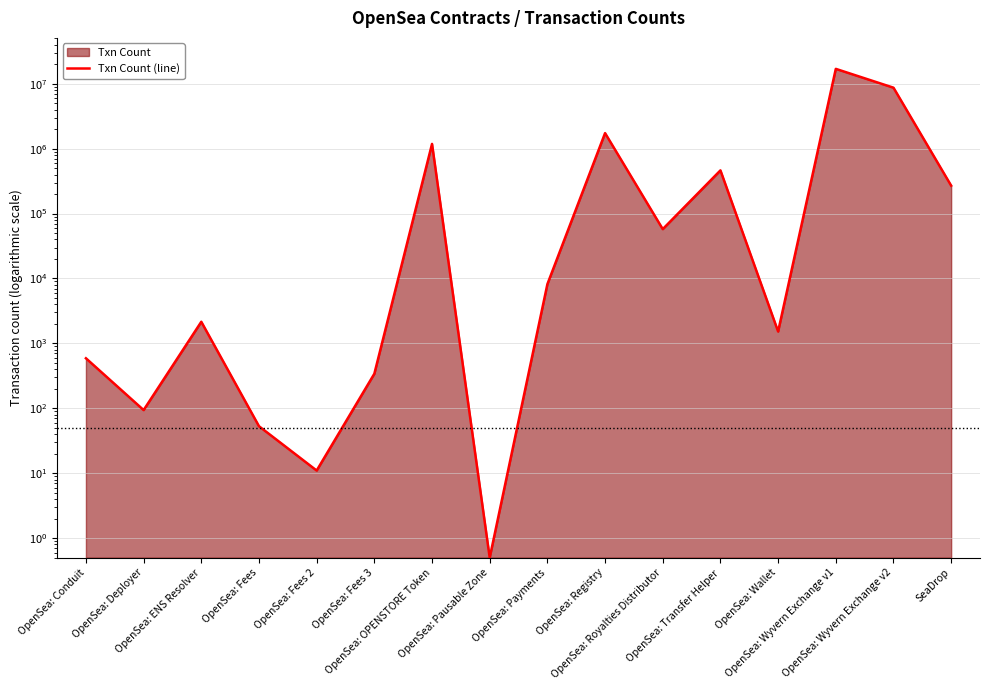

How many data points does each series have?

16